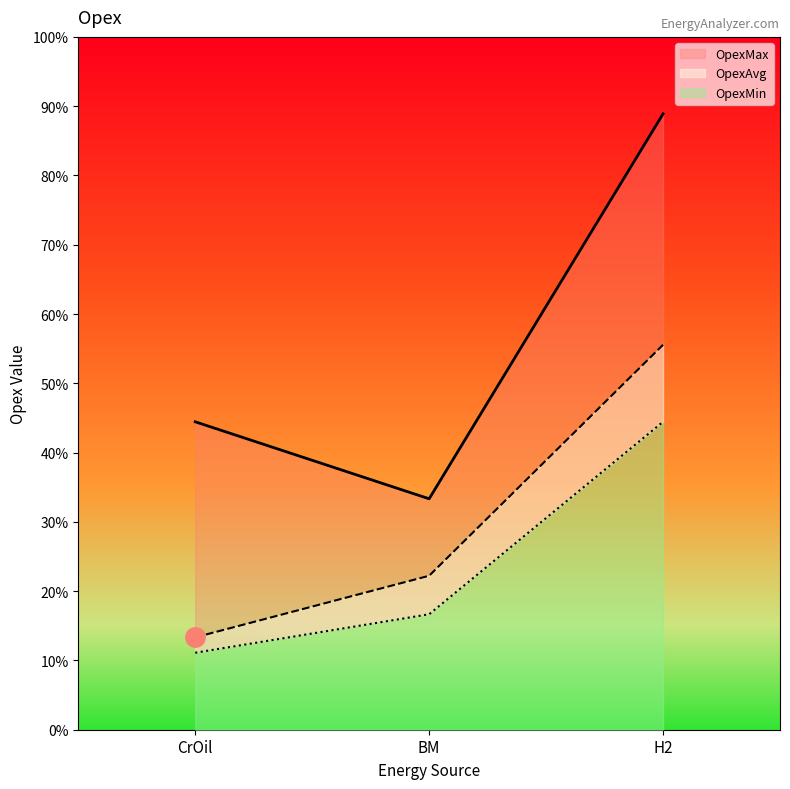

What is the greatest value displayed?

0.1